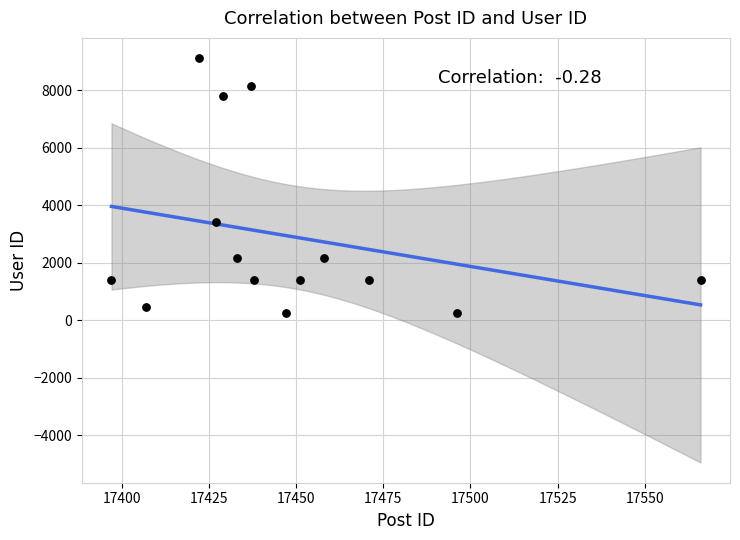

What Y value in the scatter plot is closest to 4689?

3421